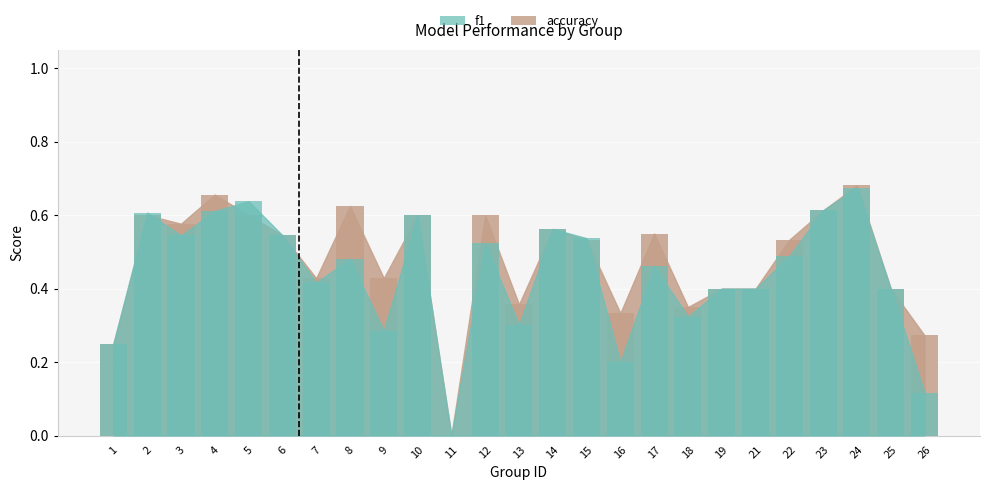

What is the value of the f1 bar at the 22nd from the left?

0.6